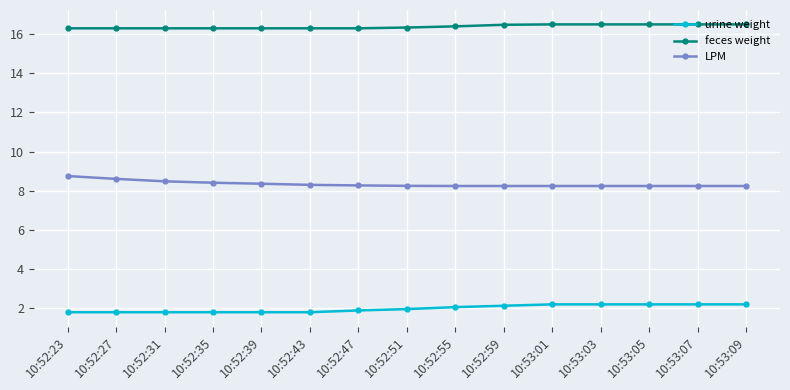

At how many categories does at least one series exceed 15?

15